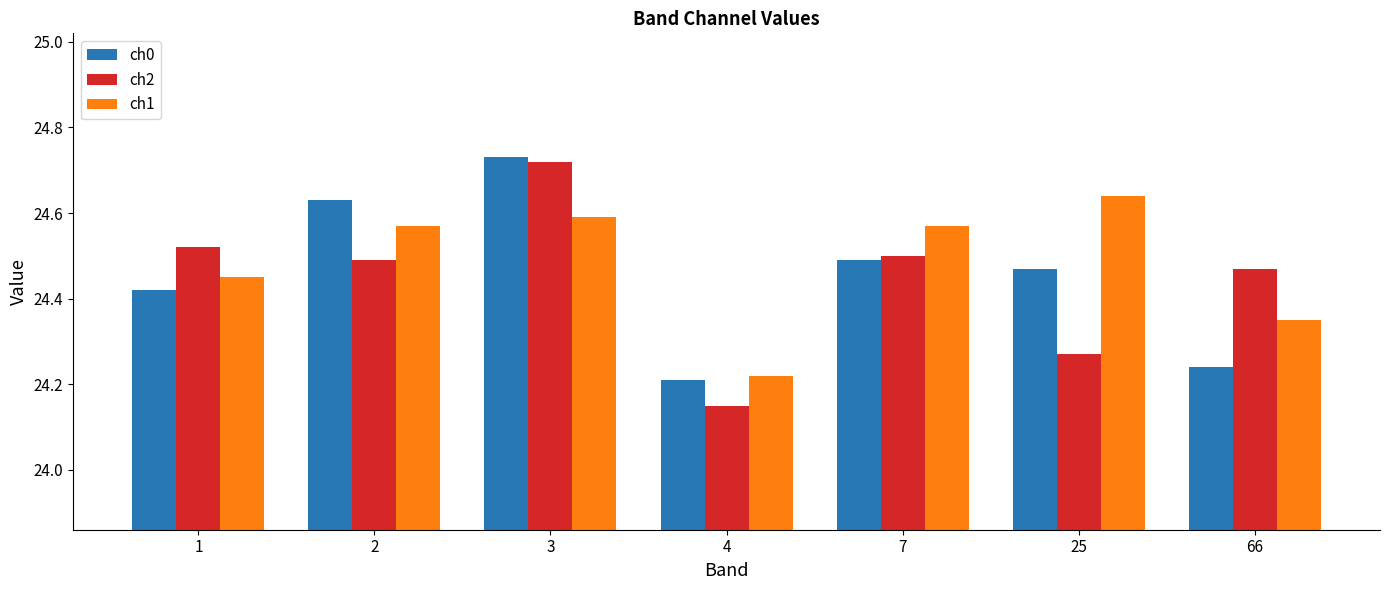

Between 3 and 25, which series saw the biggest shift?

ch2